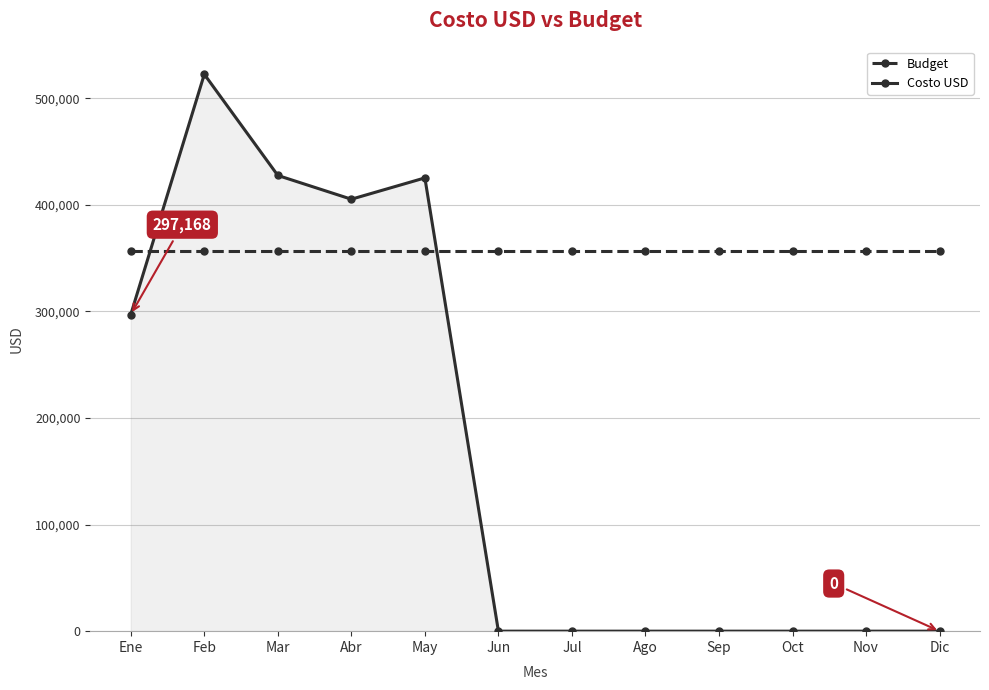

What is the total value across all series at Jul?

357183